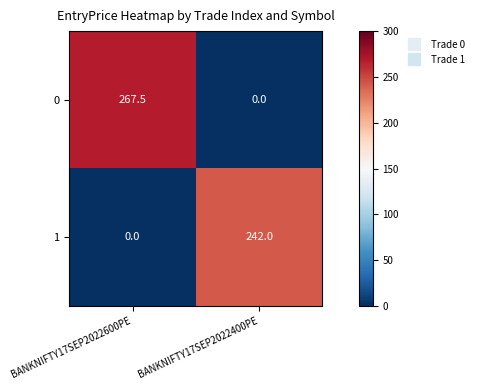

Reading left to right, what are all the values shown in this chart?

0: 267.5	0.0
1: 0.0	242.0